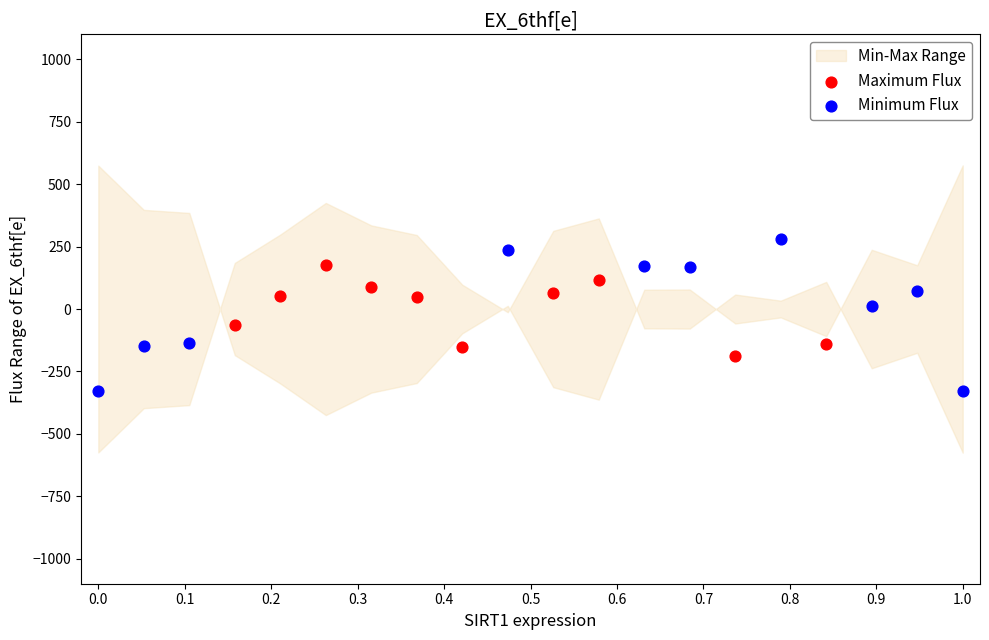

Which series reaches the maximum Y coordinate?

Minimum Flux